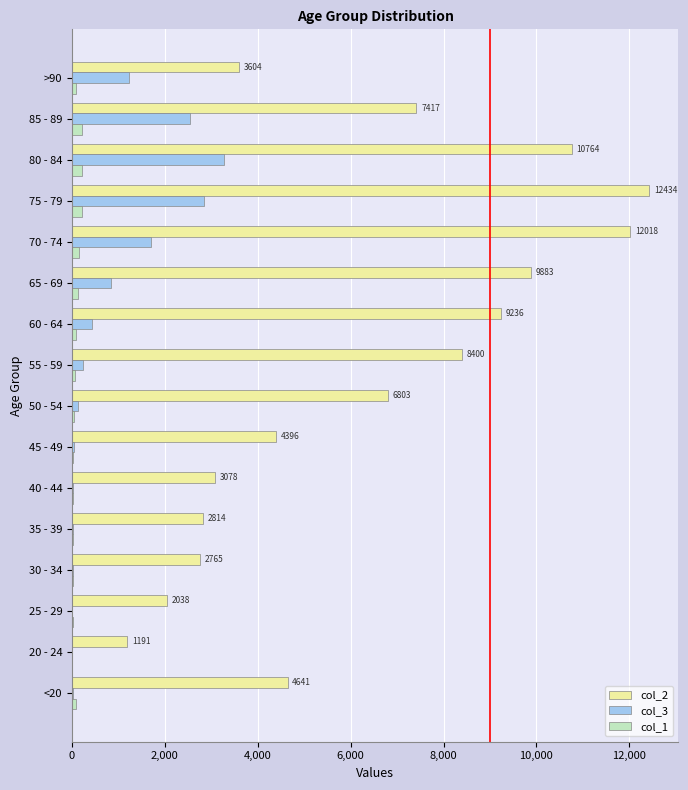

What is the sum of all col_1 values?

1383